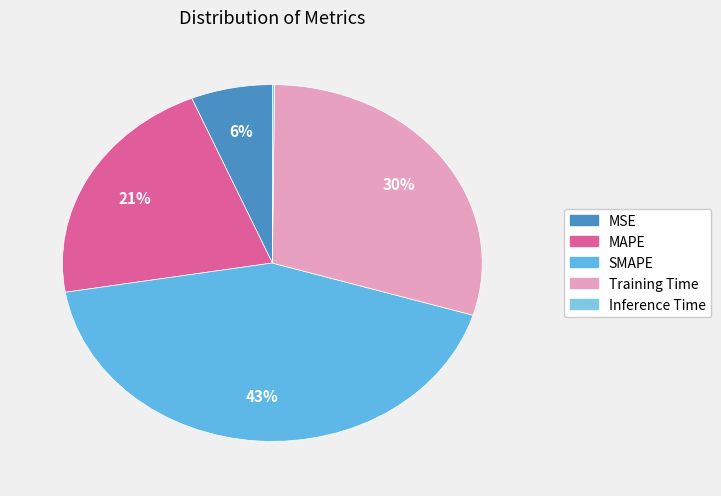

Is Inference Time the majority of the pie?

No